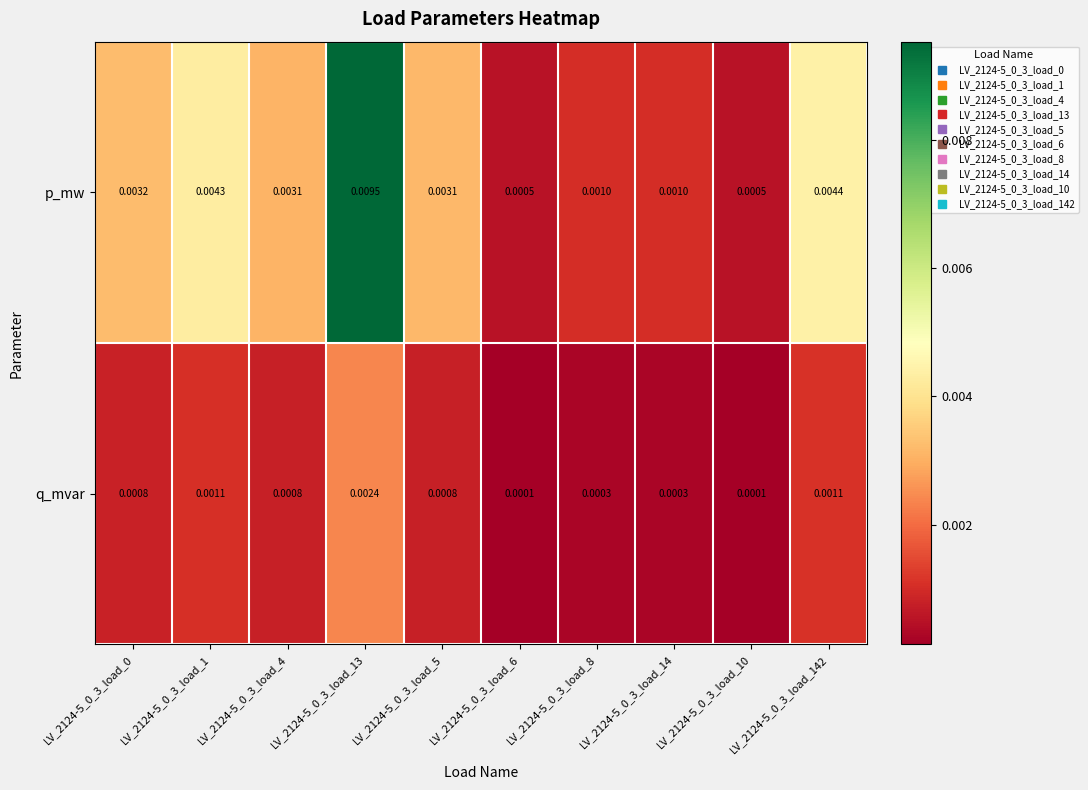

List the series in order of their peak value, highest first.

p_mw, q_mvar